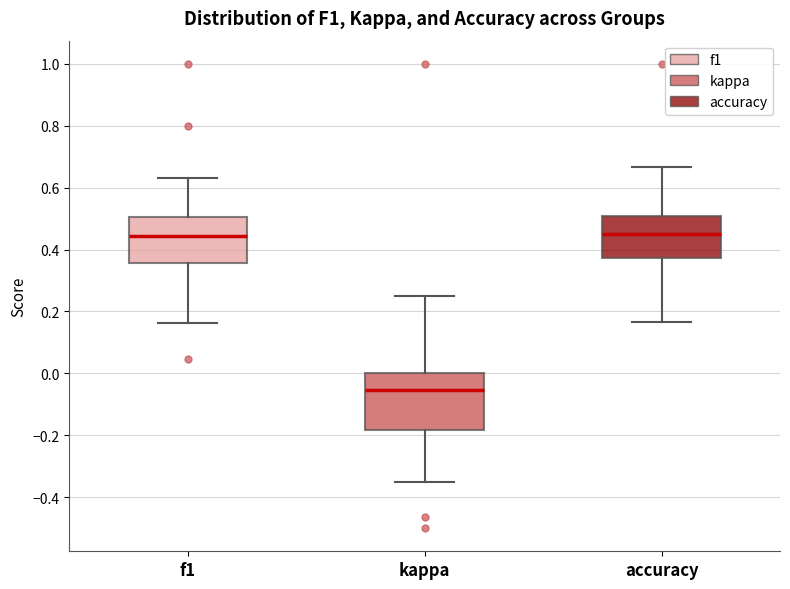

Reading left to right, transcribe this box plot: for each box, give where its median line is, the range the box spans, and where its two whiskers end, as read against the y-axis. The values are not printed on the chart, so give them approximately, as read against the axis.

f1: median 0.44, box 0.36 to 0.50, whiskers 0.16 to 0.64
kappa: median -0.06, box -0.18 to 0.00, whiskers -0.34 to 0.26
accuracy: median 0.44, box 0.38 to 0.50, whiskers 0.16 to 0.66